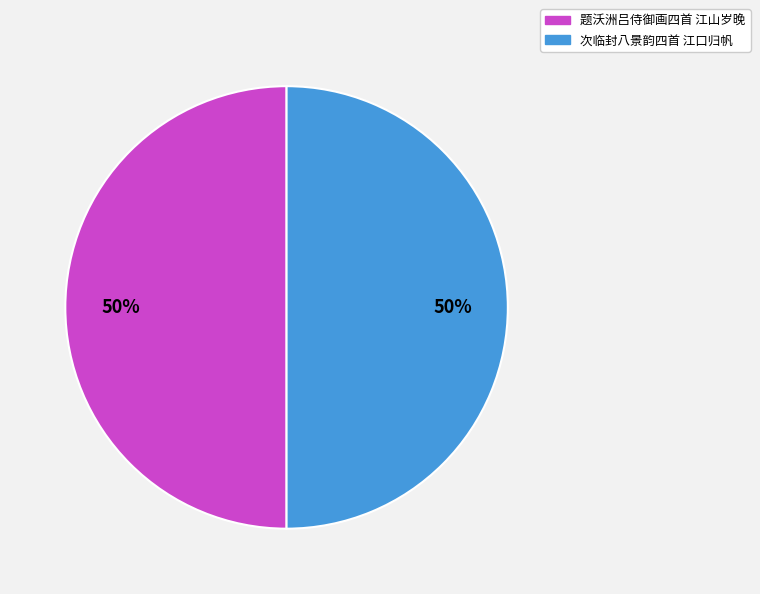

What percentage is the 次临封八景韵四首 江口归帆 slice, to the nearest percent?

50%